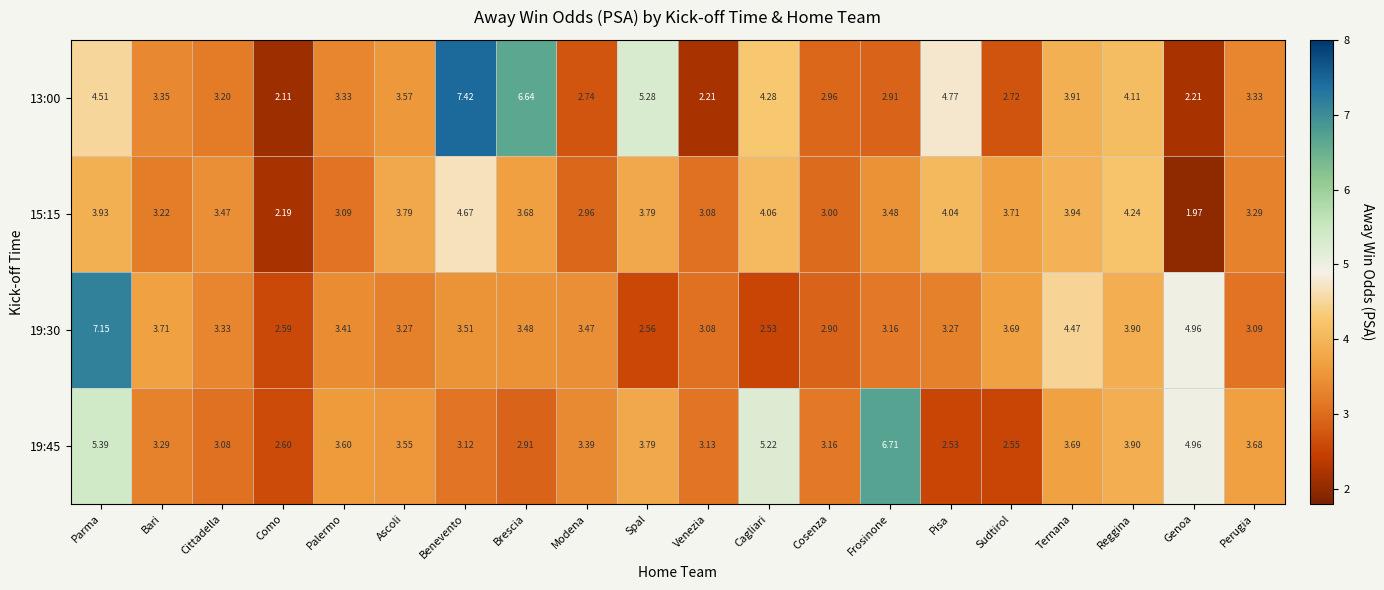

List the series in order of their overall mean, highest first.

13:00, 19:45, 19:30, 15:15